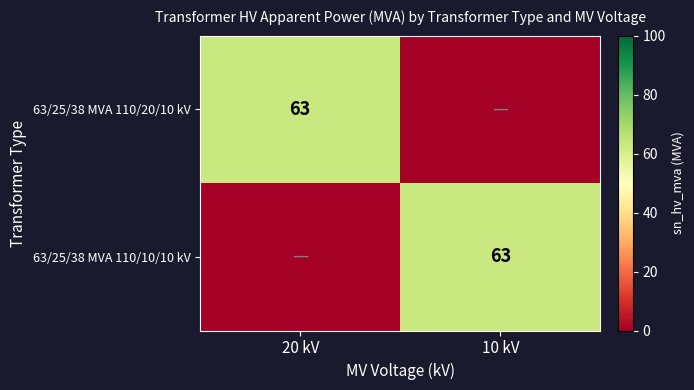

The value of 63/25/38 MVA 110/20/10 kV at 20 kV is 63. True or false?

True